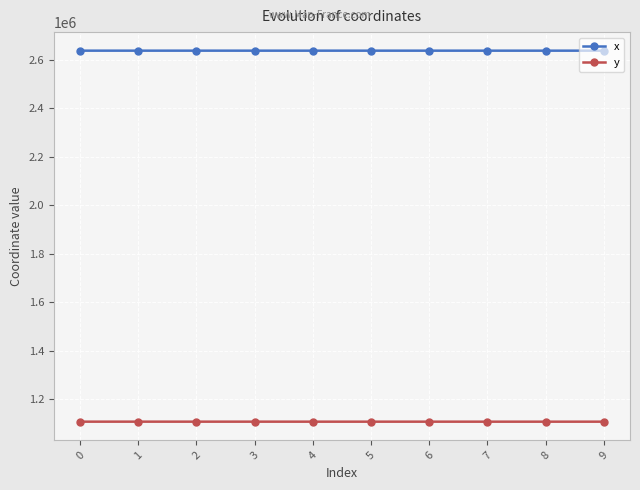

What is the value of the x point at the 9th from the left?

2637403.2